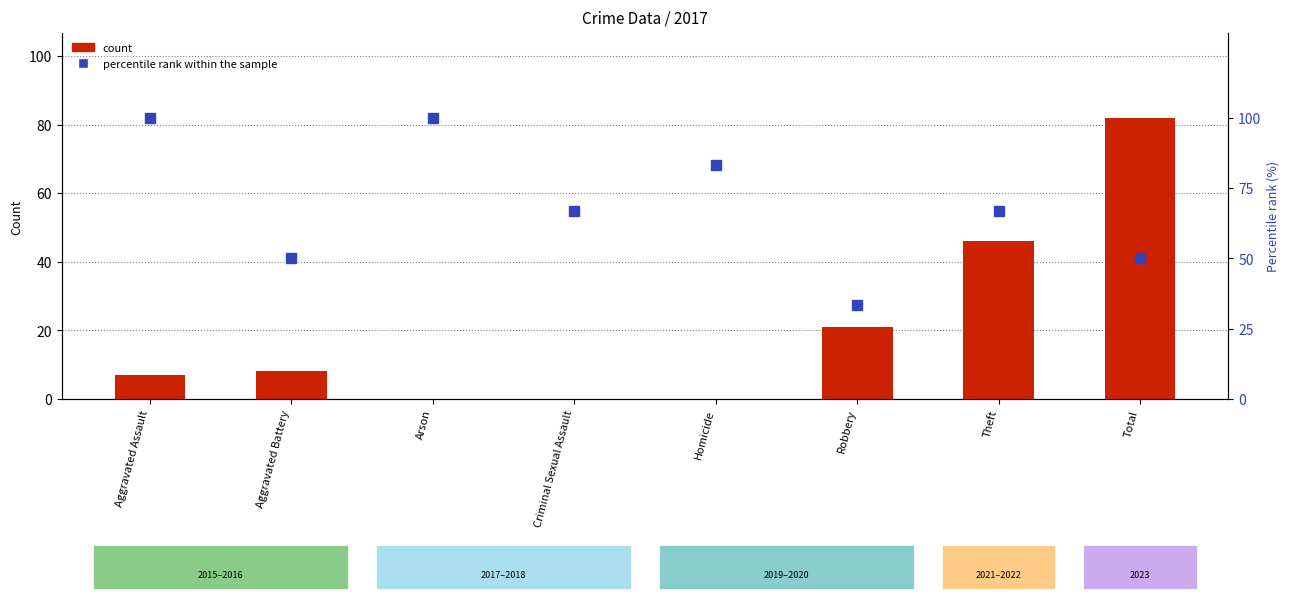

Rank the series at Total from lowest to highest value.

percentile rank within the sample, count (2017)